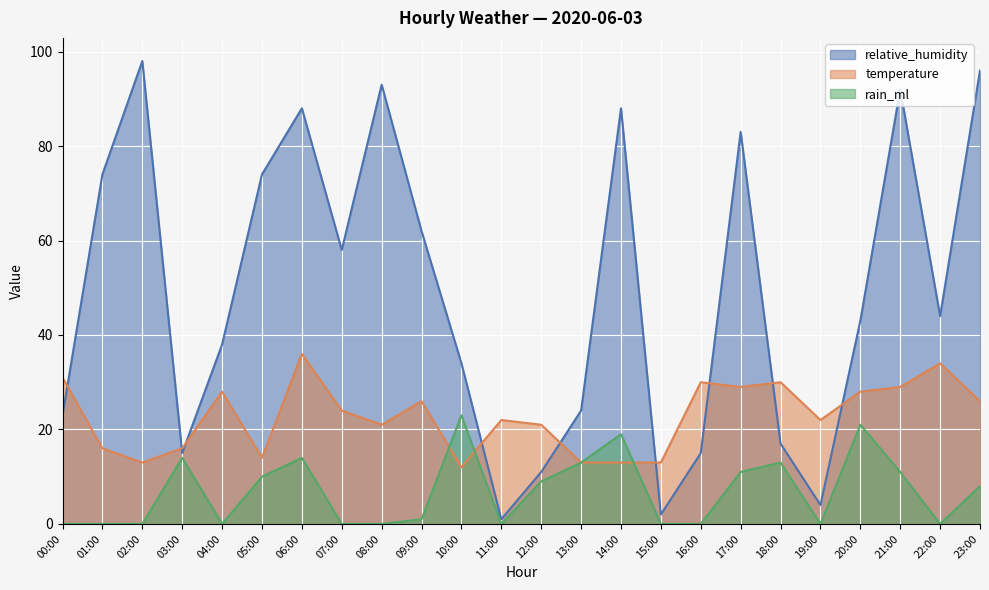

Rank the series by their average value, from lowest to highest.

rain_ml, temperature, relative_humidity